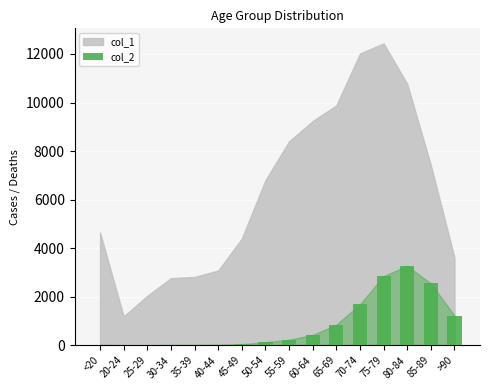

Between 35-39 and 80-84, which is larger?

80-84